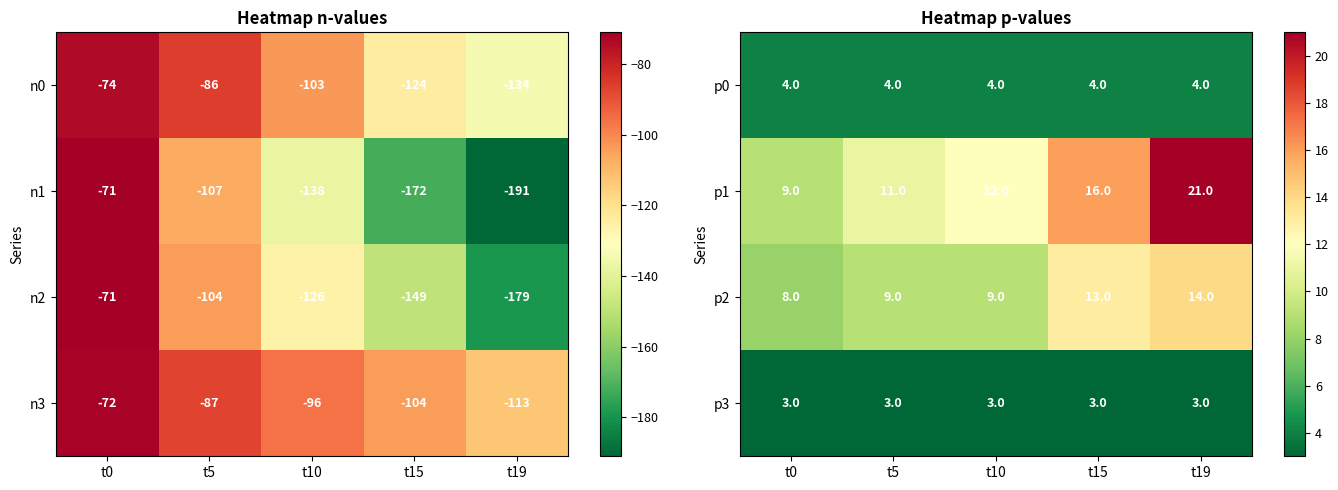

What is the approximate value of p2 at t10?

9